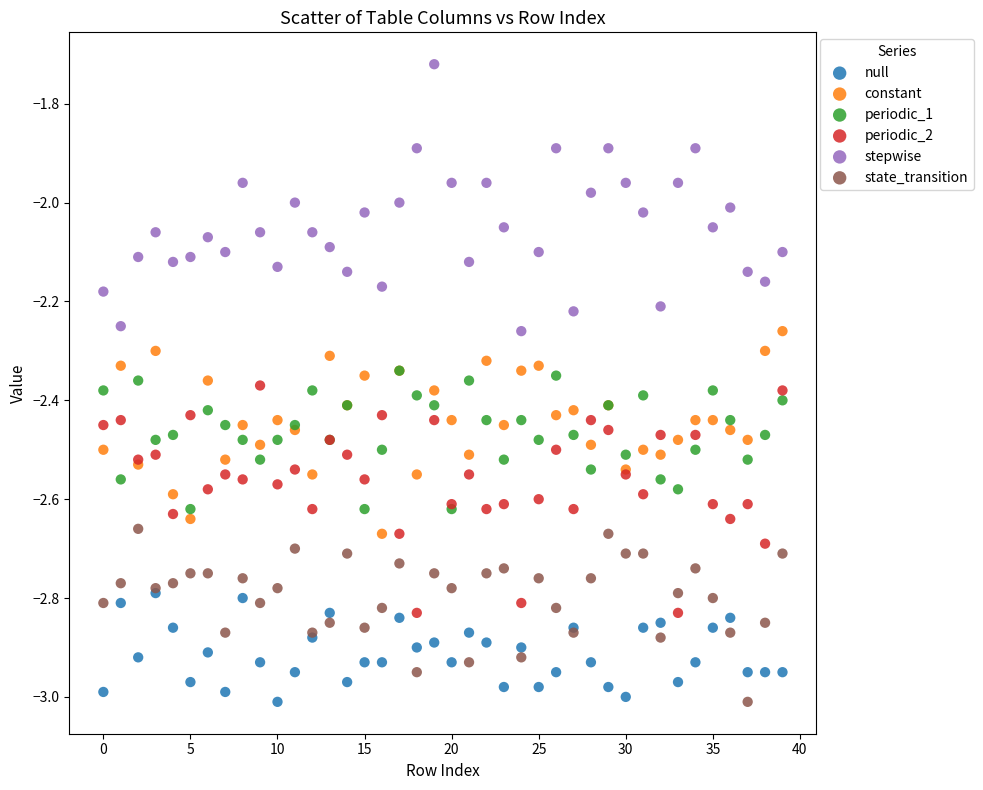

Which series has the widest spread of Y values?

stepwise